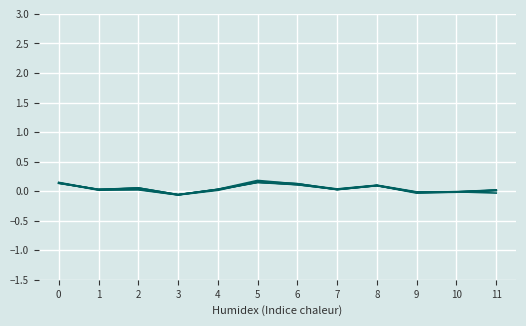

How many lines are shown in the chart?

6